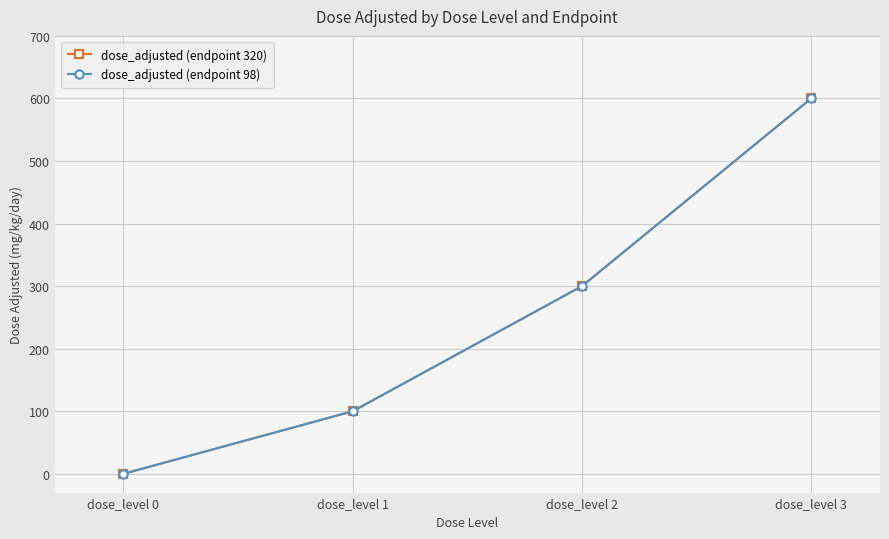

Does the chart have visible grid lines?

Yes